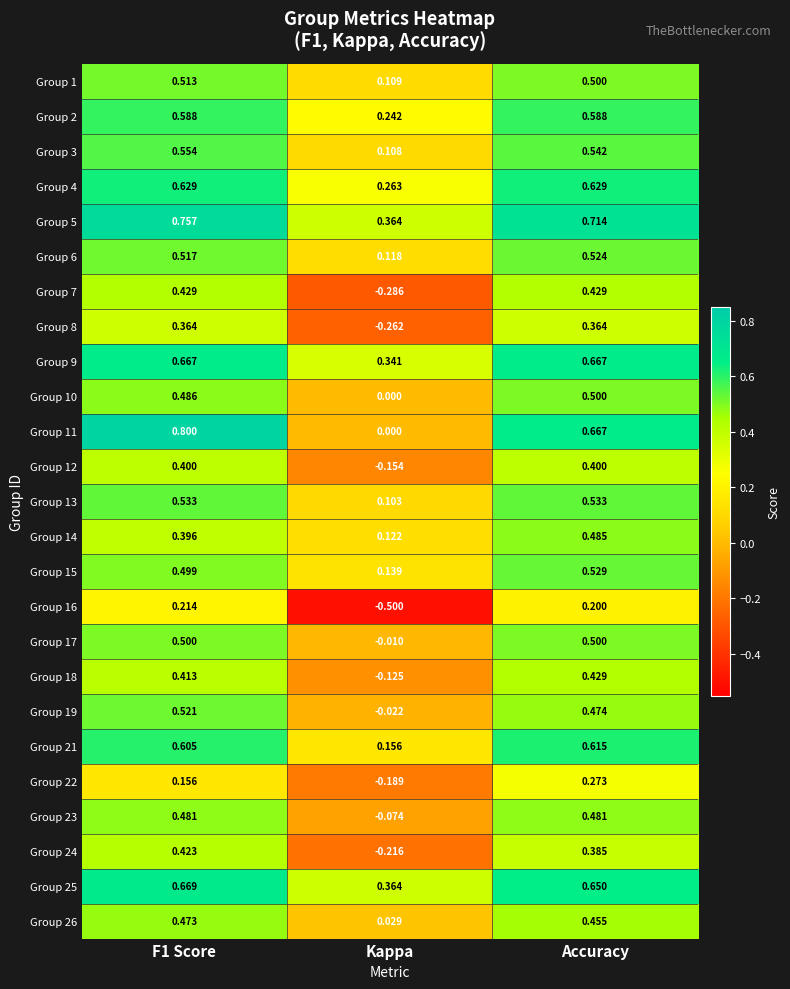

Between F1 Score and Kappa, which series saw the biggest shift?

Group 11